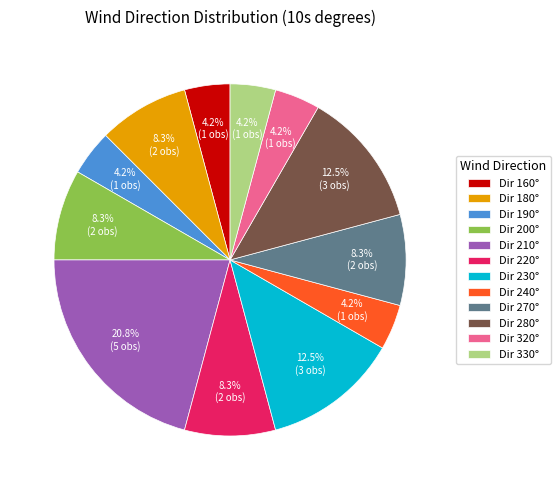

Is Dir 230° the majority of the pie?

No